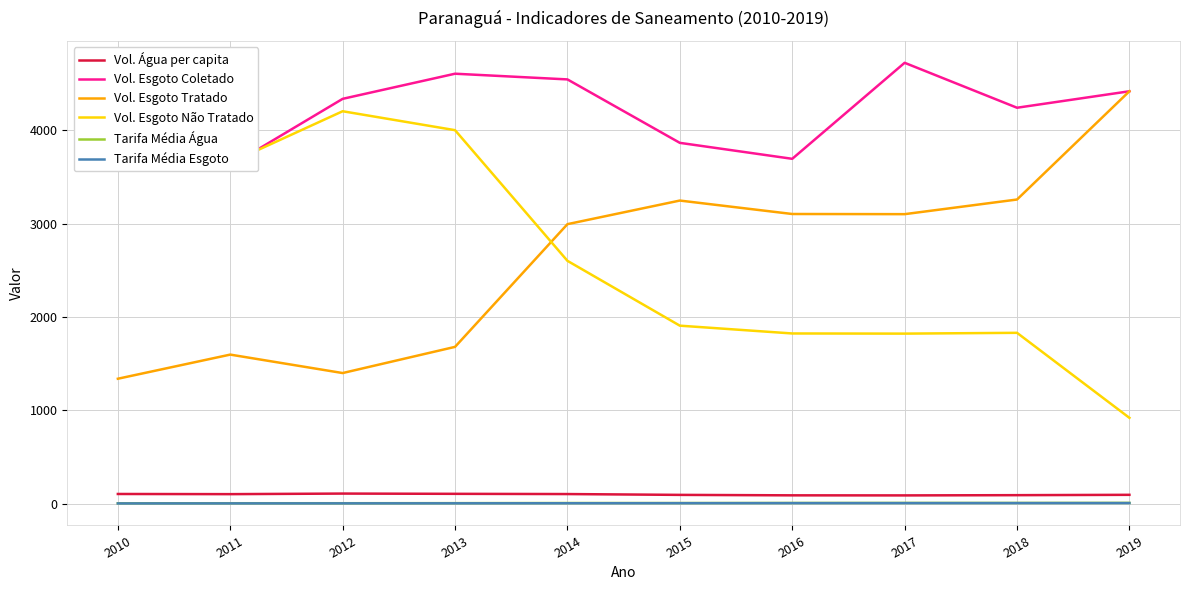

What is the lowest value of the Tarifa Média Água series?

3.7